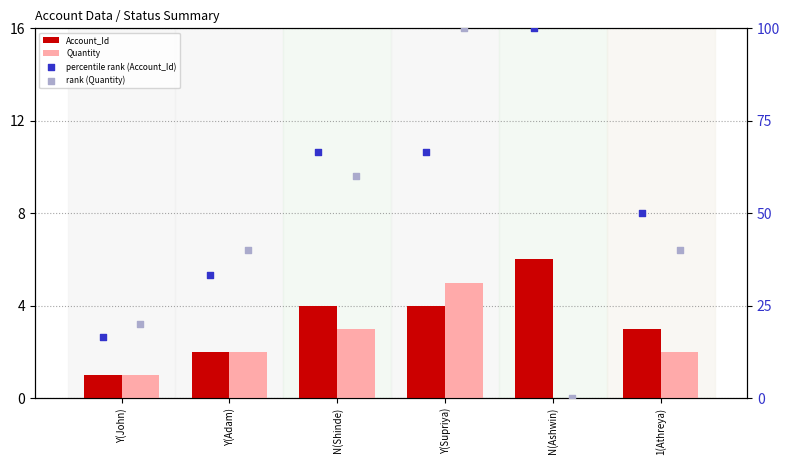

Is the value of Quantity at N(Ashwin) greater than the value of rank (Quantity) at Y(Supriya)?

No